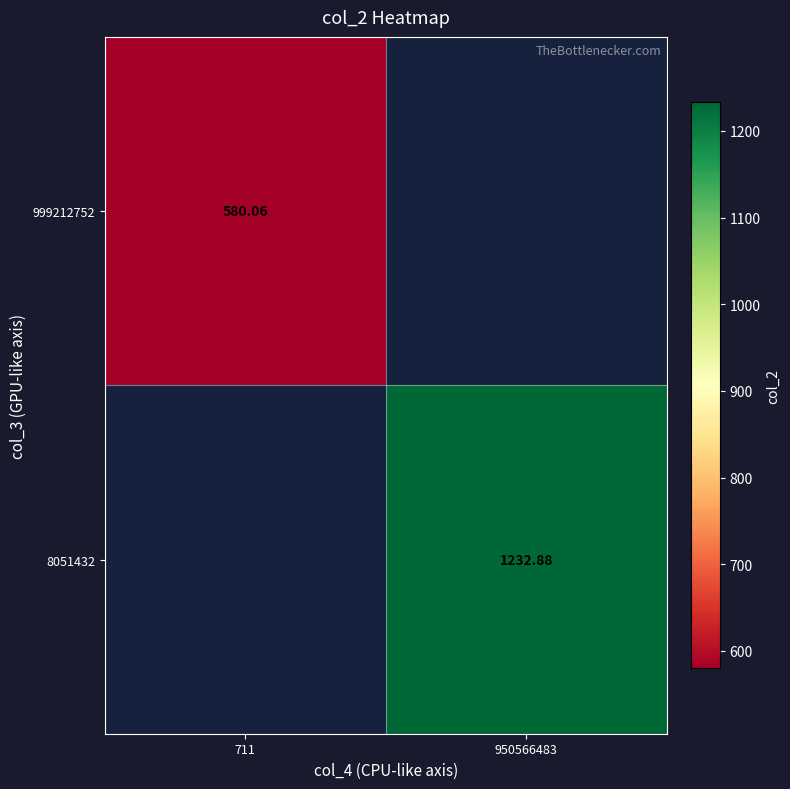

How many data points does each series have?

2